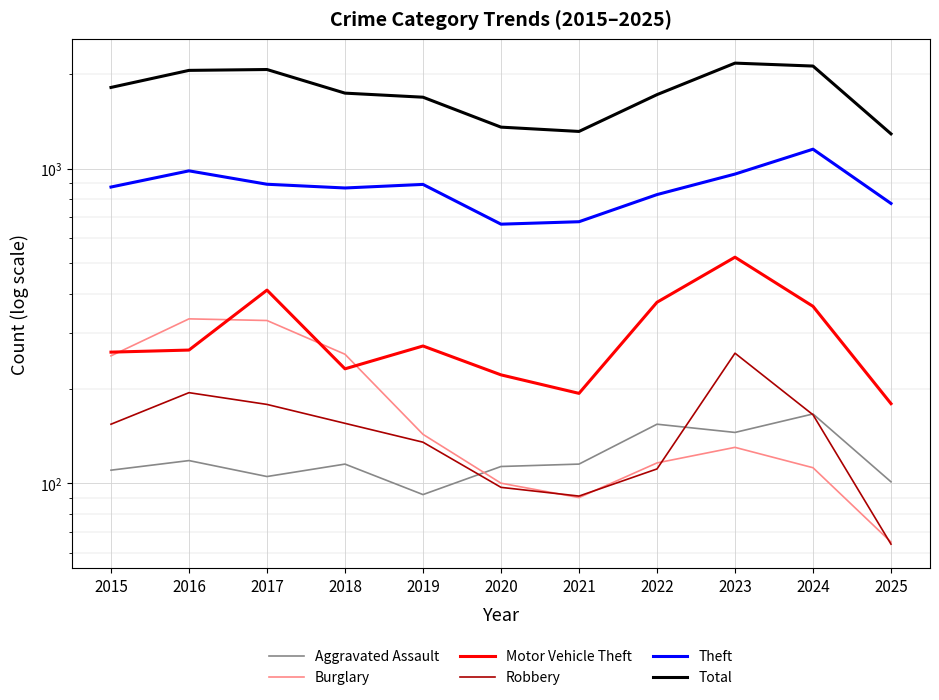

True or false: Total has more than 2 interior local peaks.

False